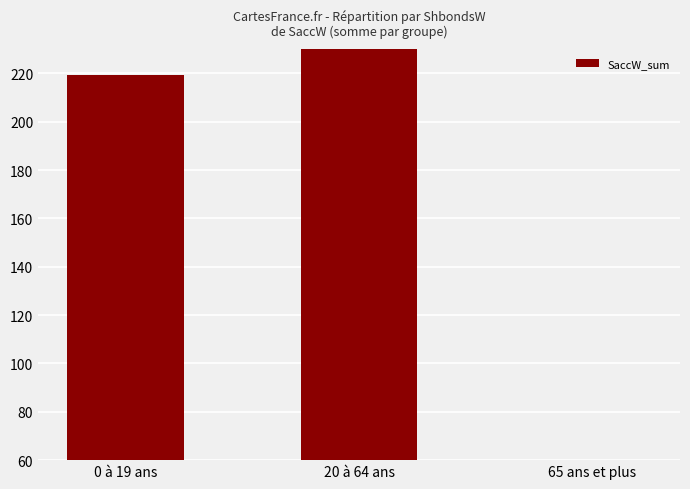

Where is the data nearest to the value 217?

0 à 19 ans